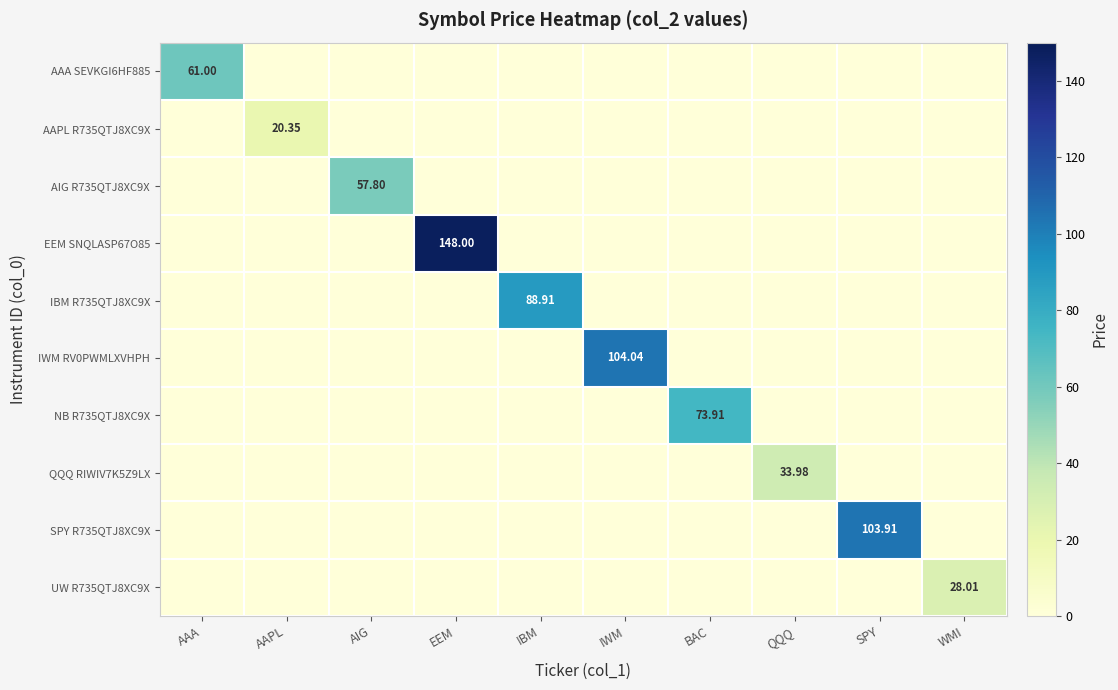

What is the sum of all QQQ RIWIV7K5Z9LX values?

34.0